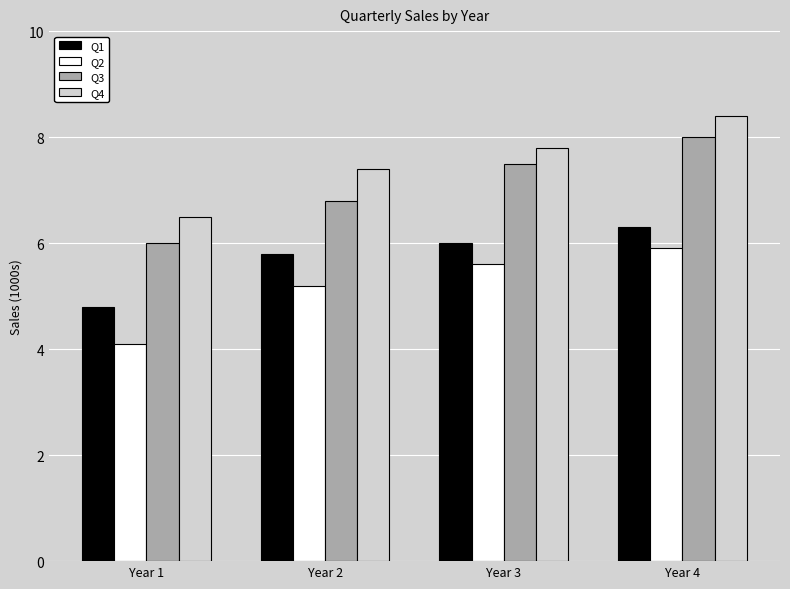

What are all the series names shown in the legend?

Q1, Q2, Q3, Q4